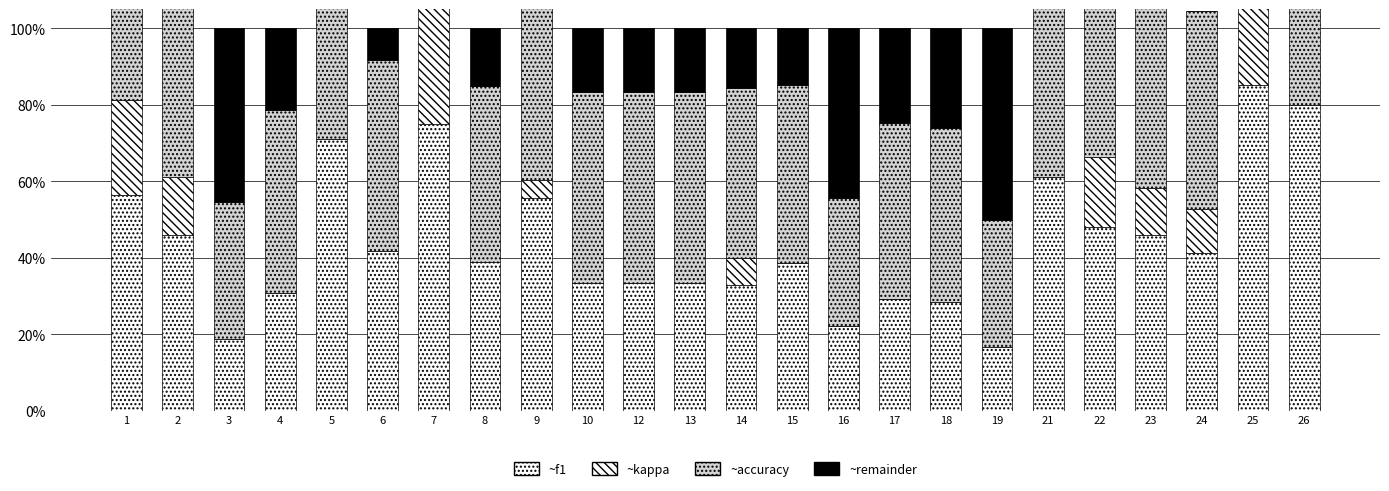

What is the value of the f1 bar at the 1st from the left?

0.6